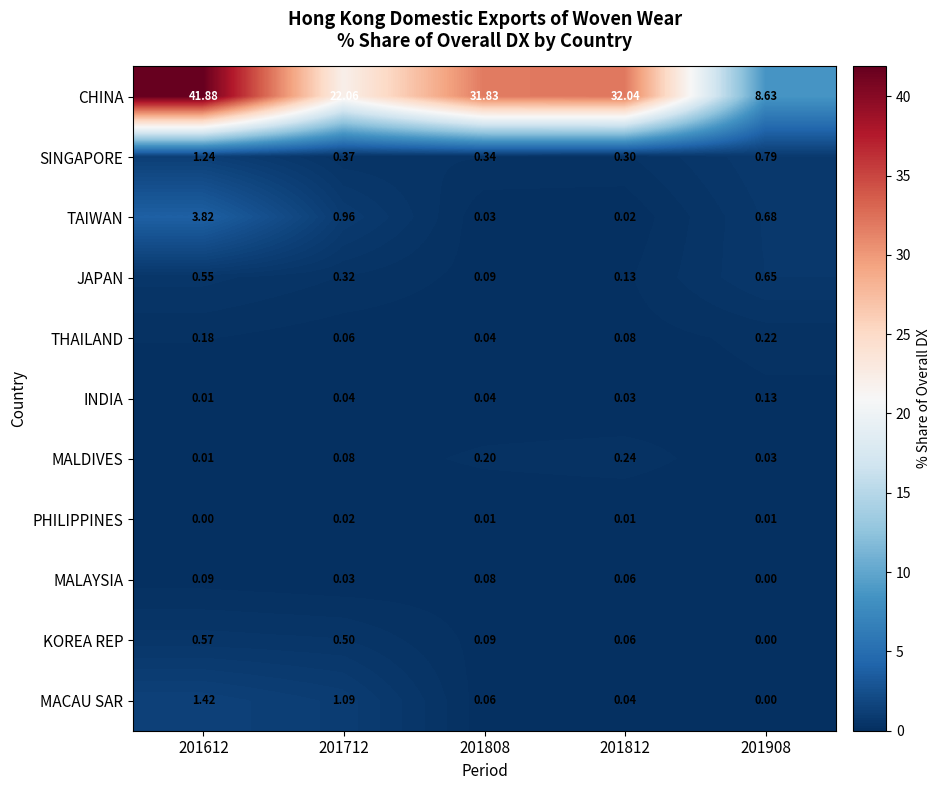

List the series in order of their peak value, highest first.

CHINA, TAIWAN, MACAU SAR, SINGAPORE, JAPAN, KOREA REP, MALDIVES, THAILAND, INDIA, MALAYSIA, PHILIPPINES